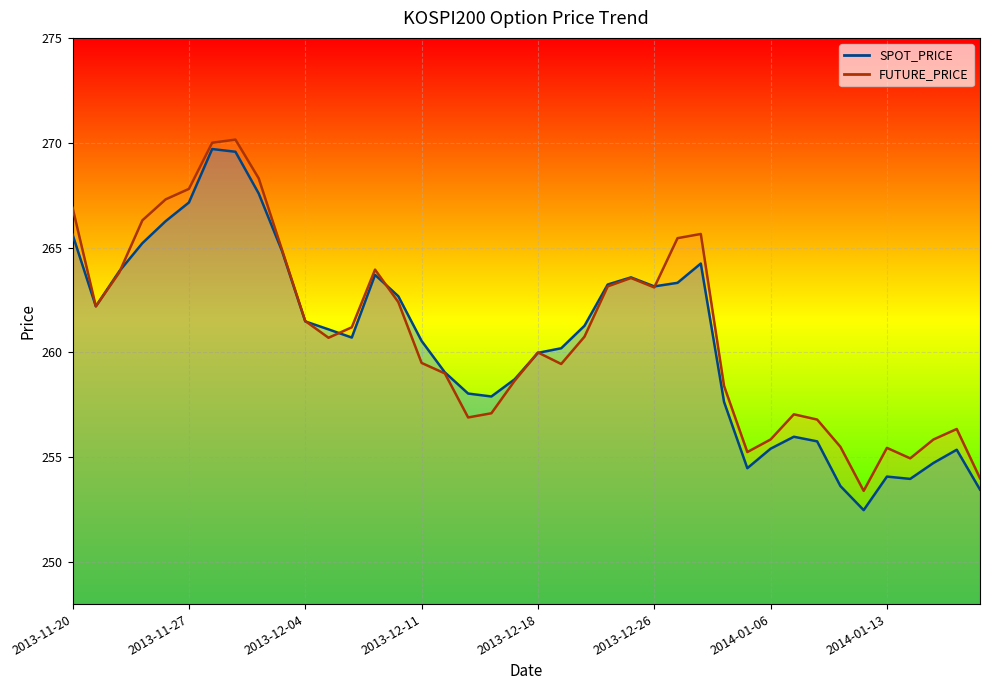

Which series has the largest total across all categories?

FUTURE_PRICE